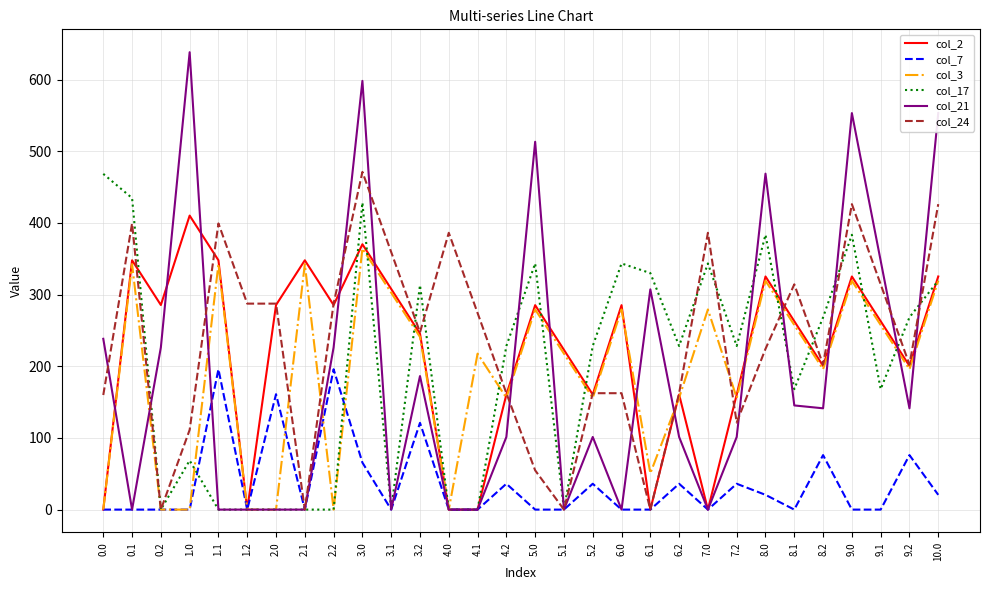

The col_7 series shows 0.0 at 5.0. True or false?

True